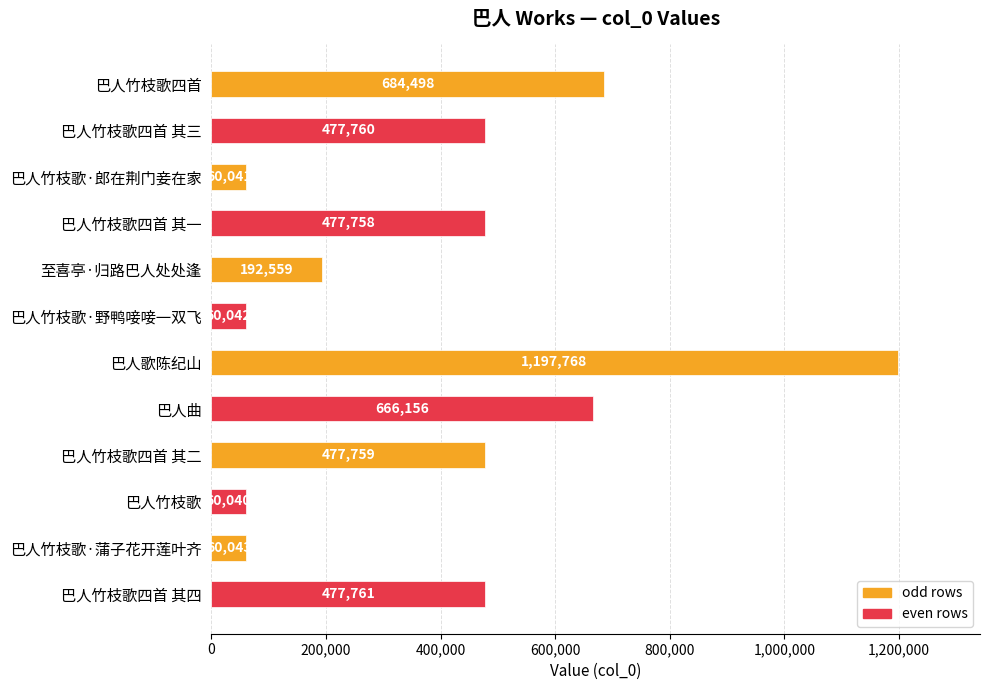

How many bars are there in total?

12